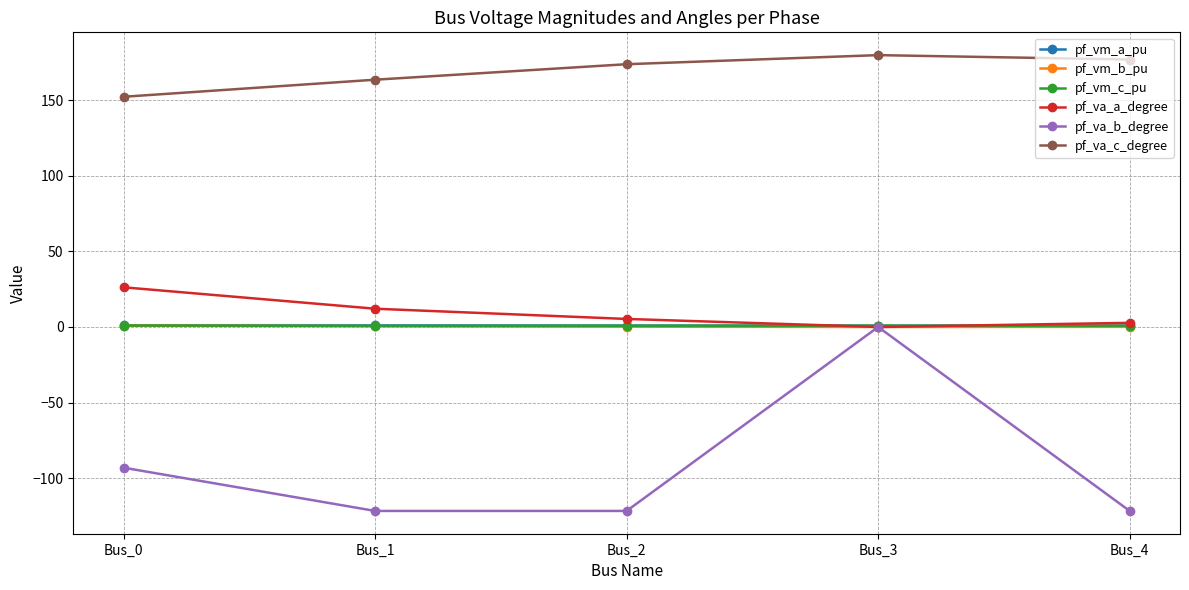

What are all the series names shown in the legend?

pf_vm_a_pu, pf_vm_b_pu, pf_vm_c_pu, pf_va_a_degree, pf_va_b_degree, pf_va_c_degree